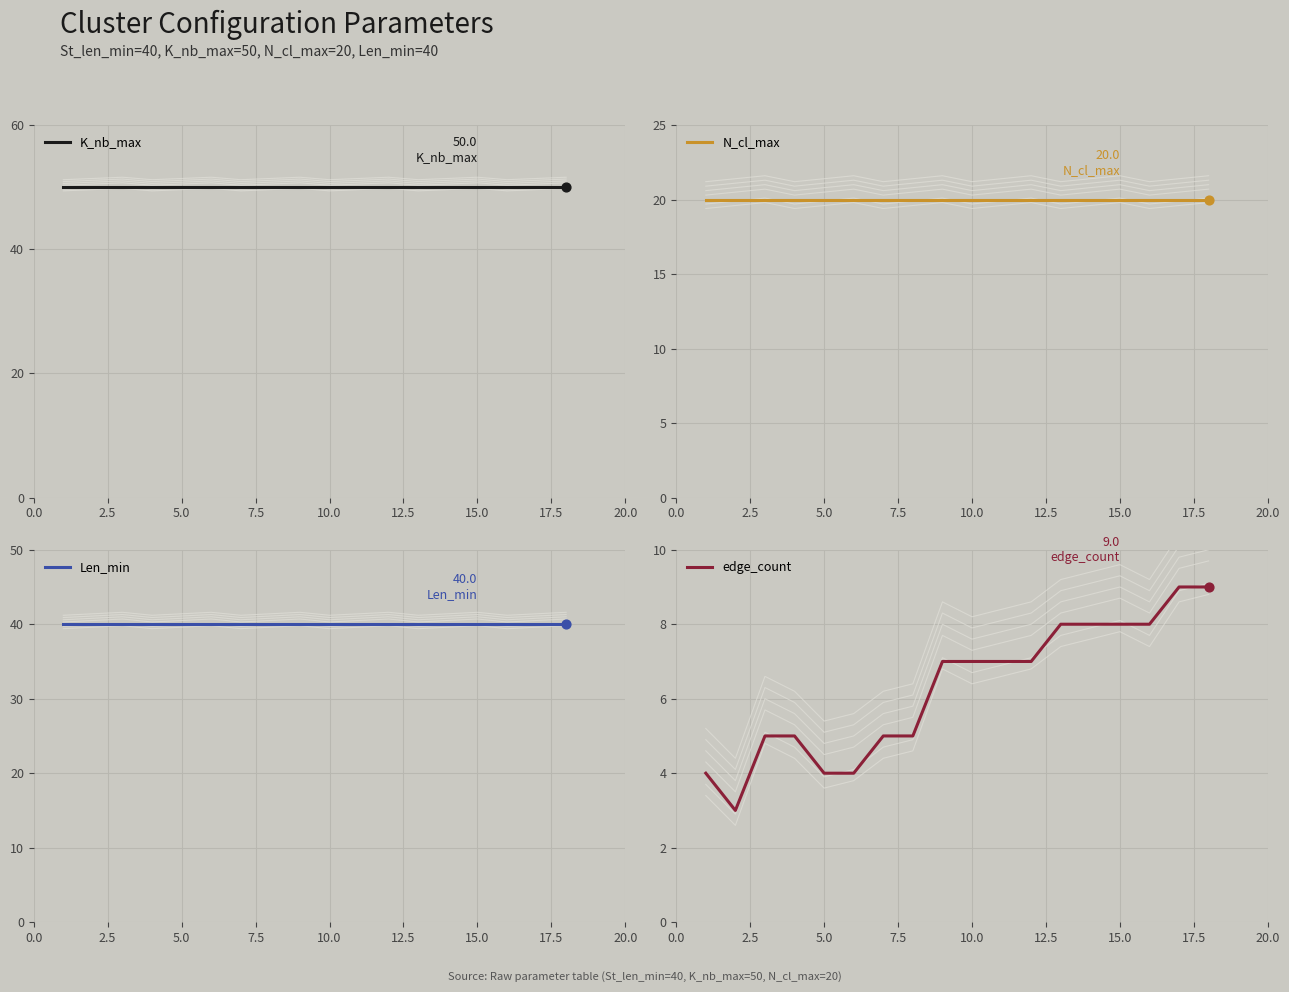

Which series reaches the minimum Y coordinate?

edge_count